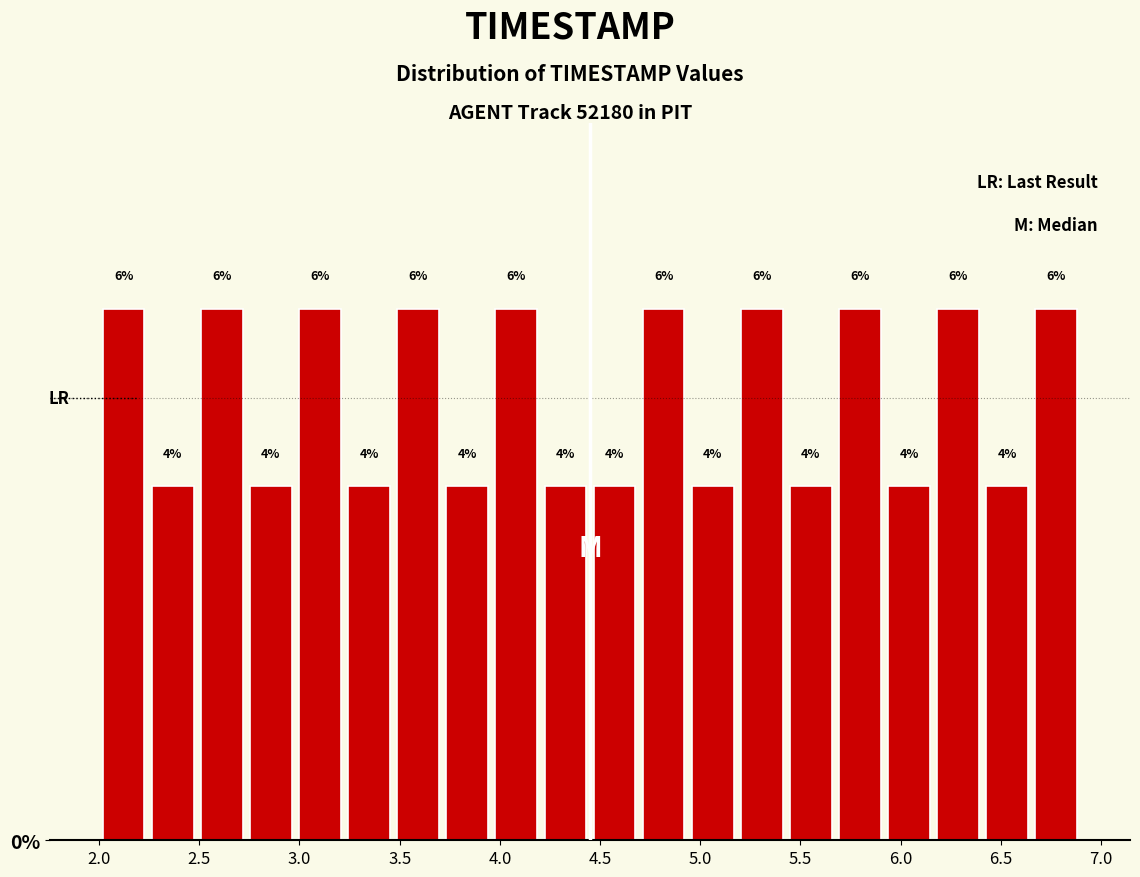

What is the height of the bar covering 4.205 to 4.450 on the x-axis? The bar edges are not printed on the chart, so give them approximately, as read against the axis.

4